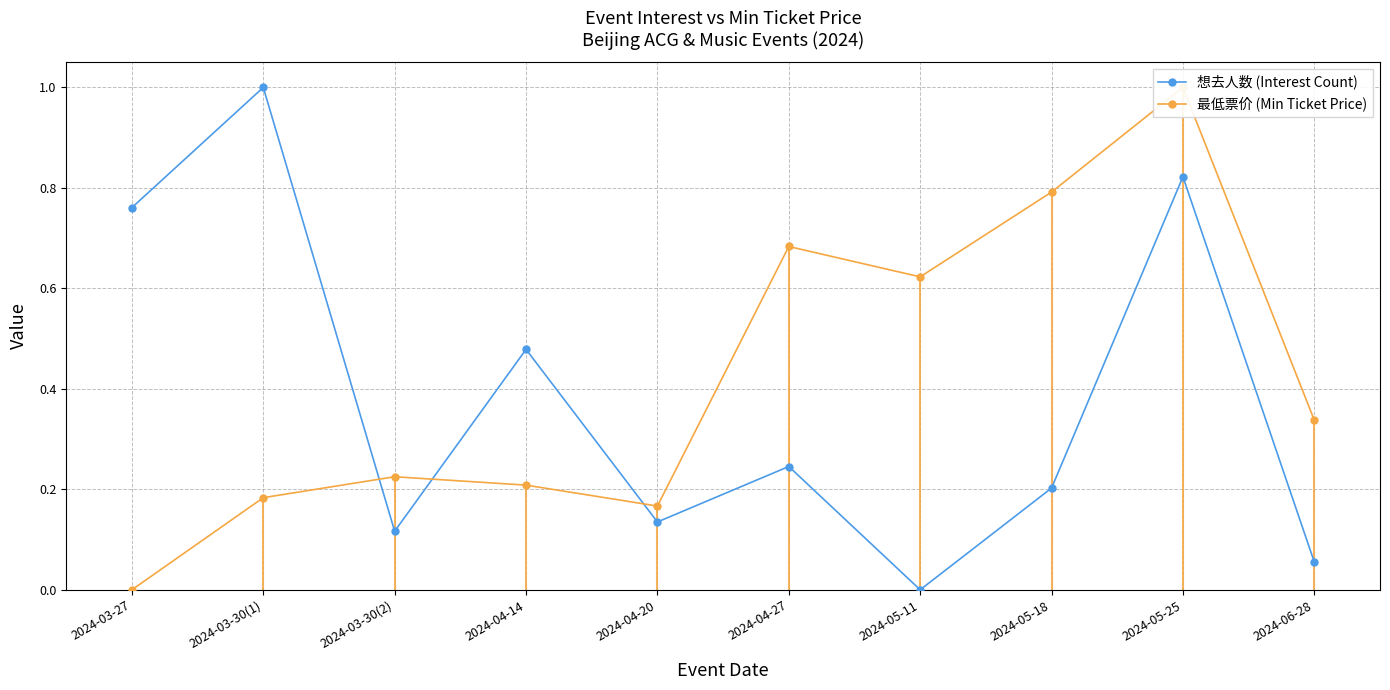

What is the value of the 想去人数 (Interest Count) point at the 8th from the left?

0.2